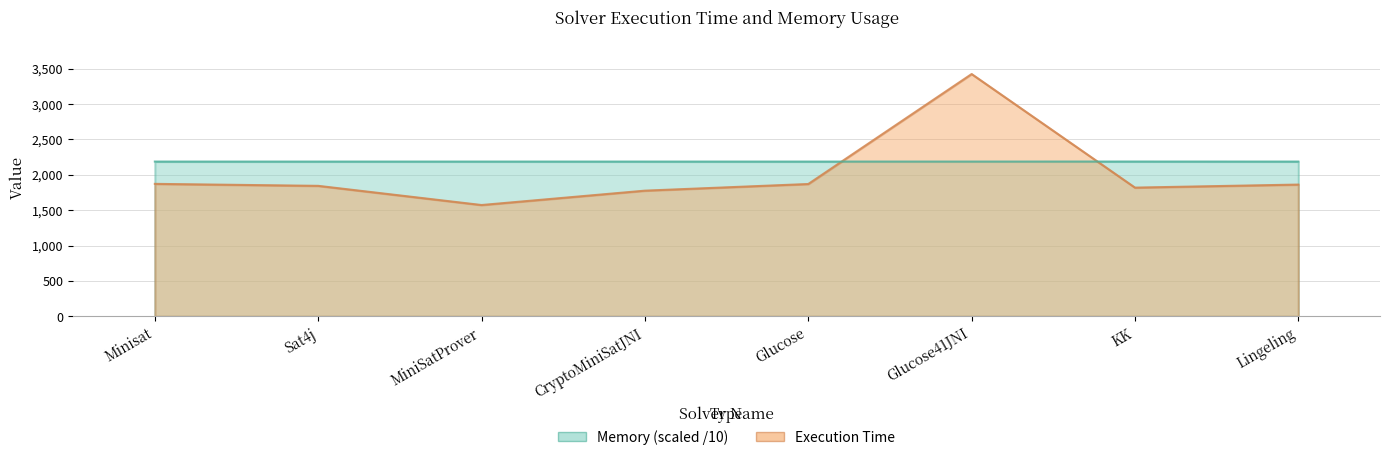

How many lines are shown in the chart?

2